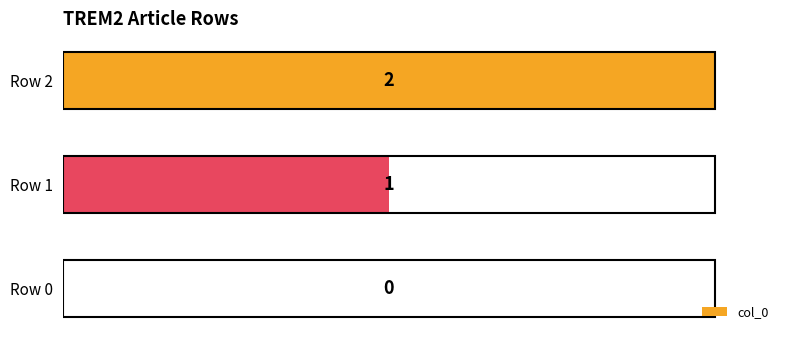

Is it true that the value at Row 0 is 1?

False